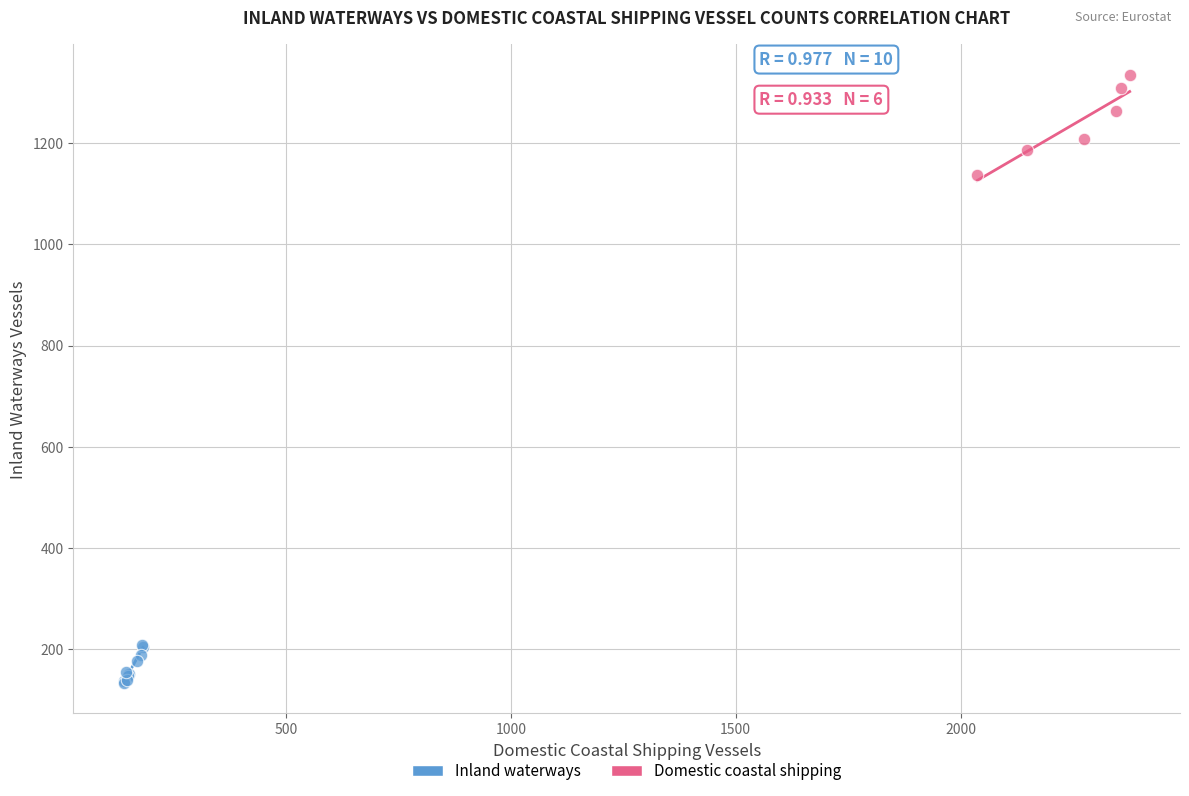

Which series has the largest Y range (max minus min)?

Domestic coastal shipping